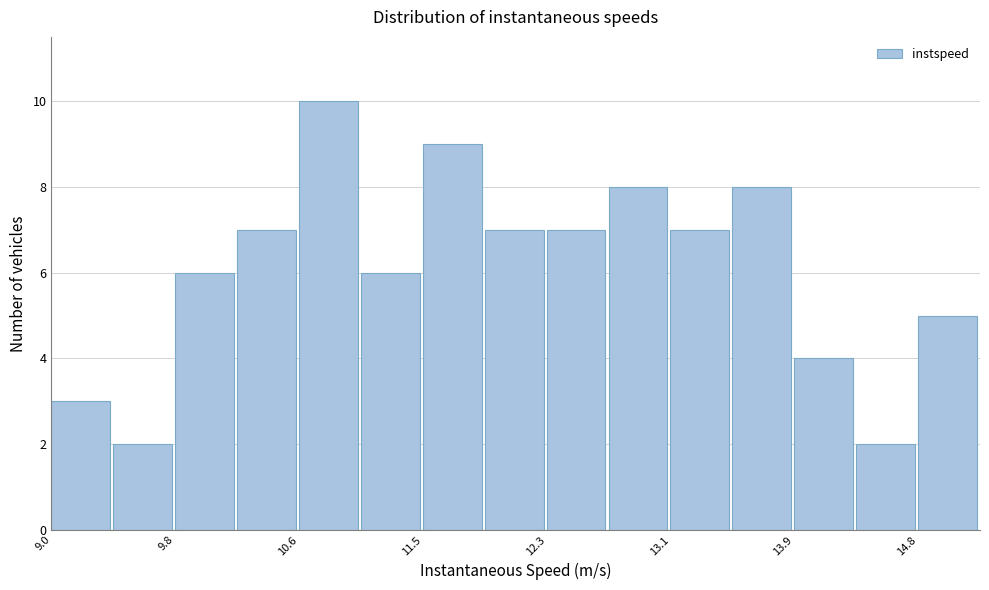

Reading left to right, list every bar in this chart as the range it spans on the x-axis followed by its height. Neither the bar edges nor the heights are printed on the chart, so give them approximately, as read against the axes.

9.0 to 9.4: 3
9.4 to 9.8: 2
9.8 to 10.2: 6
10.2 to 10.6: 7
10.6 to 11.0: 10
11.0 to 11.5: 6
11.5 to 11.9: 9
11.9 to 12.3: 7
12.3 to 12.7: 7
12.7 to 13.1: 8
13.1 to 13.5: 7
13.5 to 13.9: 8
13.9 to 14.3: 4
14.3 to 14.8: 2
14.8 to 15.2: 5